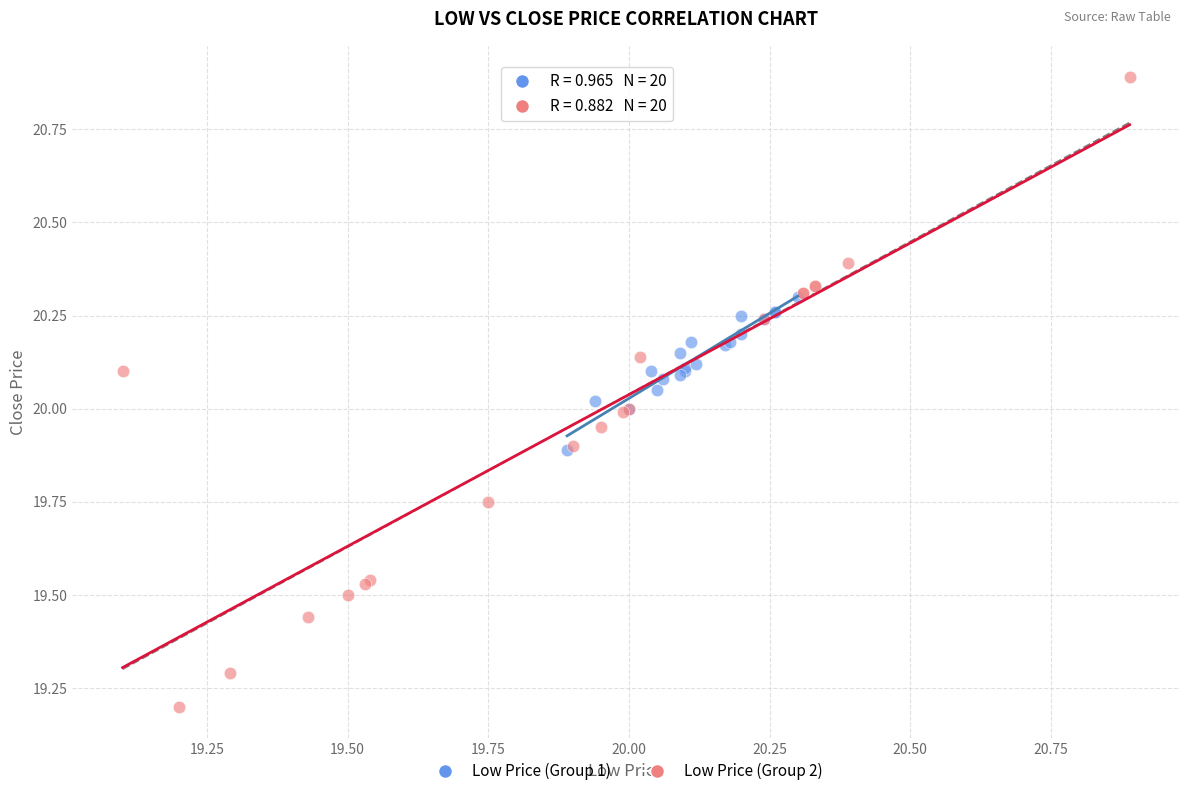

Which series contains the lowest Y value?

Low Price (Group 2)